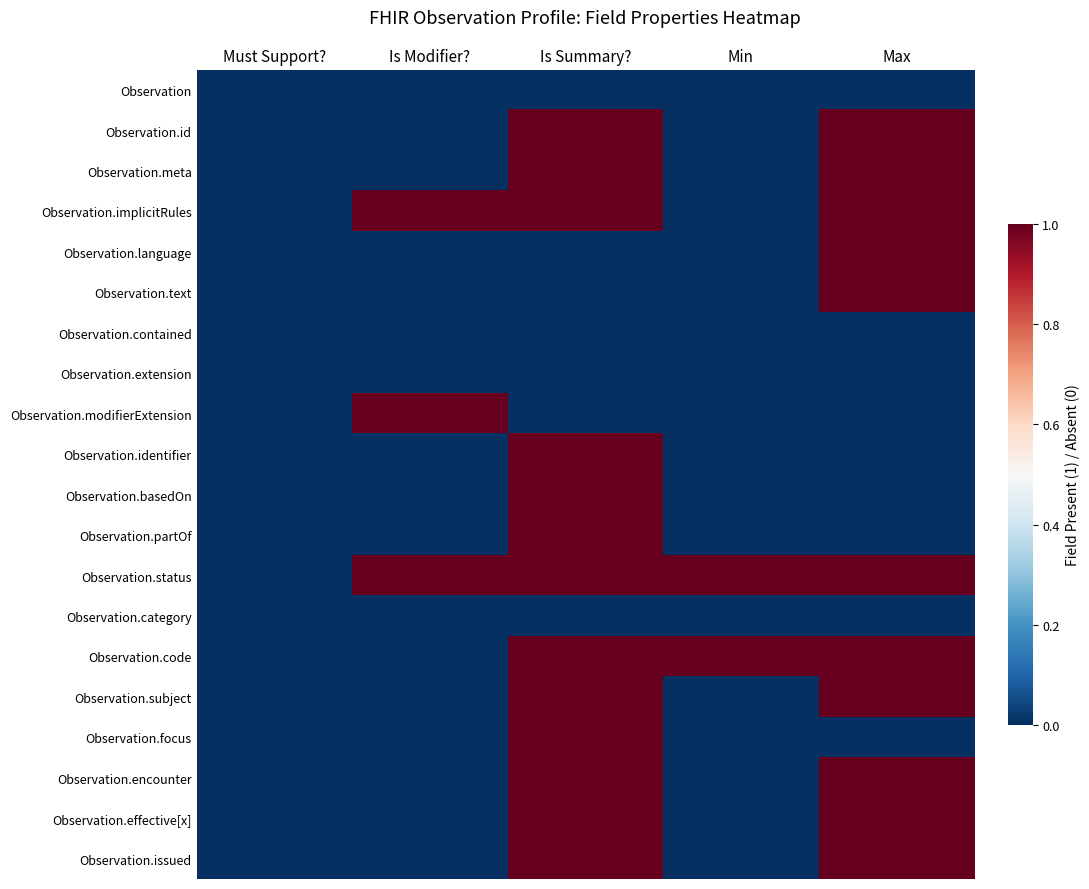

Which category has the lowest value across all series?

Must Support?